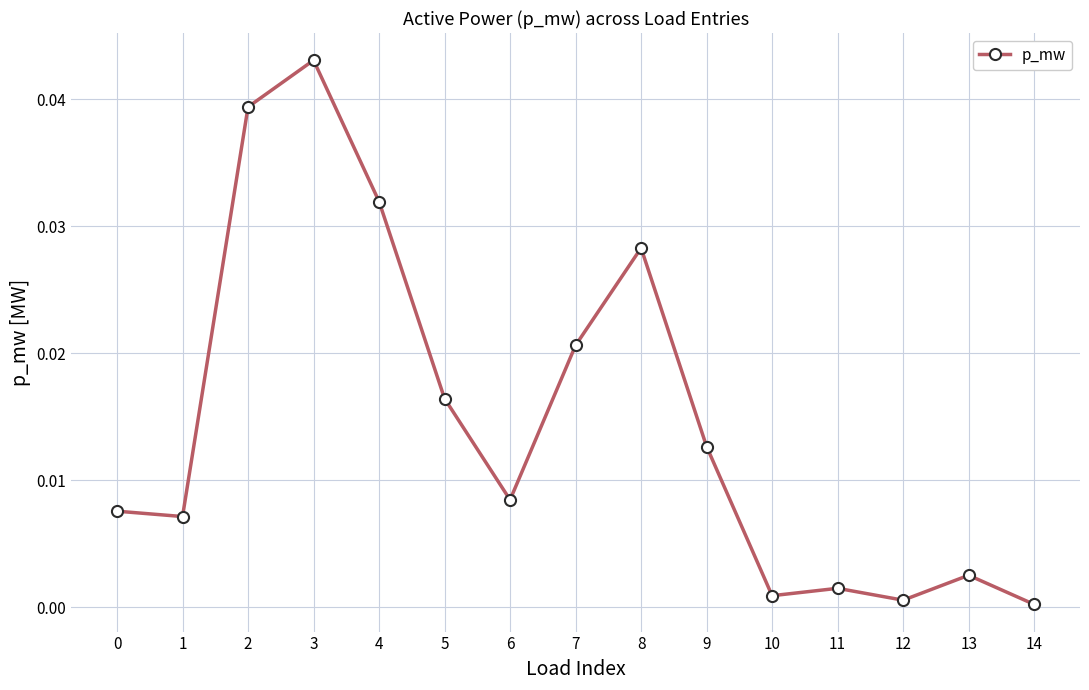

Where is the first local maximum?

3